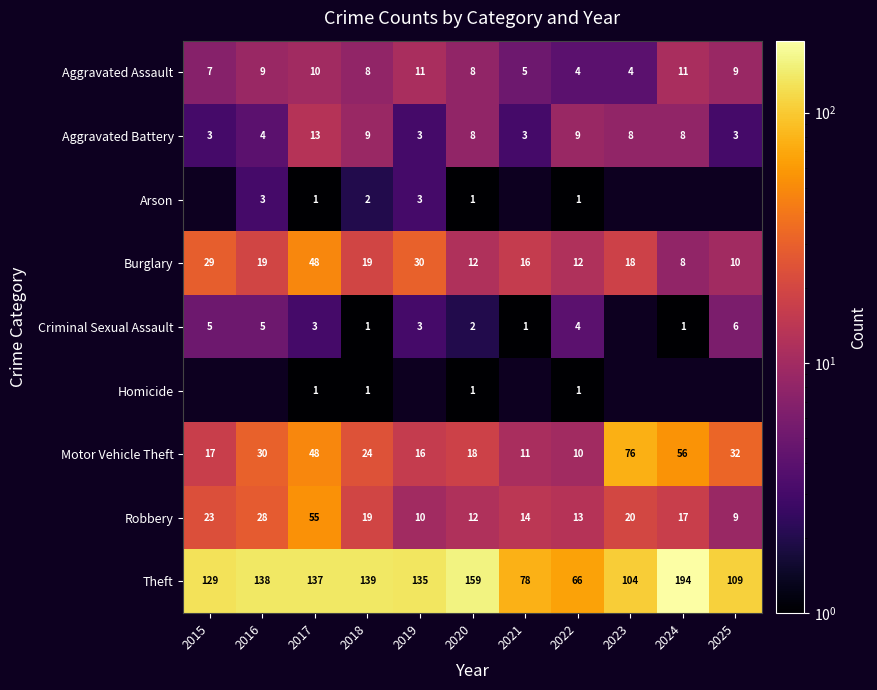

True or false: Robbery has a value of 33 at 2015.

False